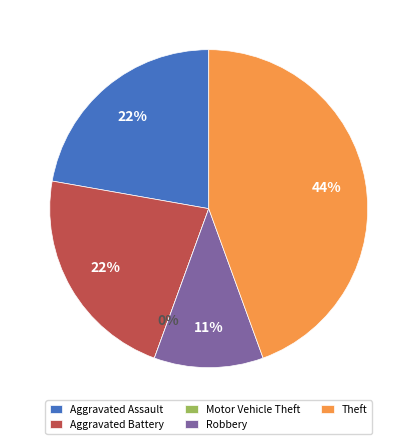

To the nearest percent, what is the average slice percentage?

20%